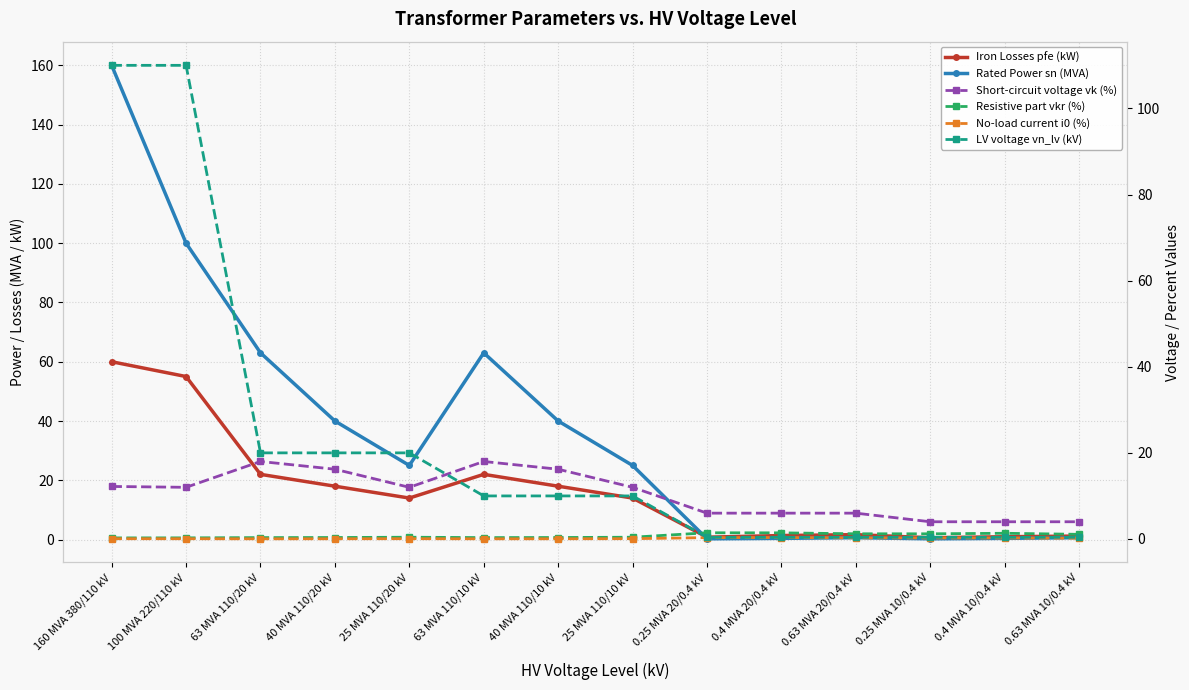

What is the value of the Rated Power sn (MVA) point at the 10th from the left?

0.4